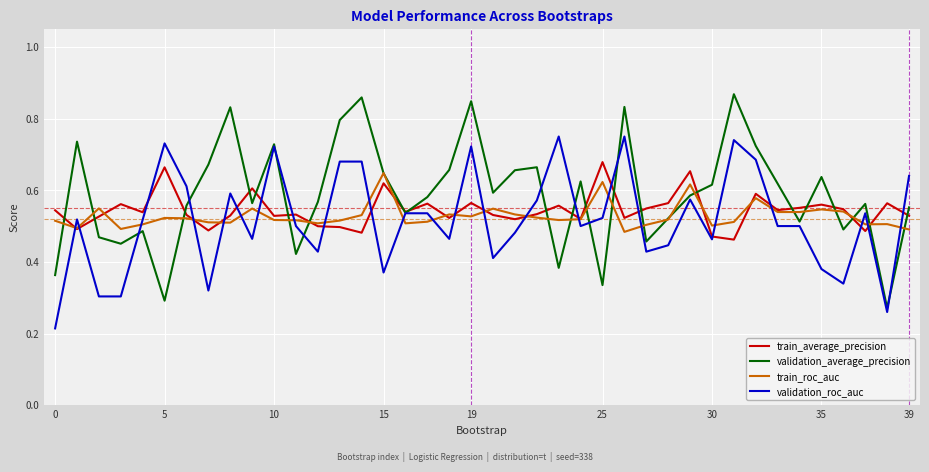

List the series in order of their peak value, lowest first.

train_roc_auc, train_average_precision, validation_roc_auc, validation_average_precision